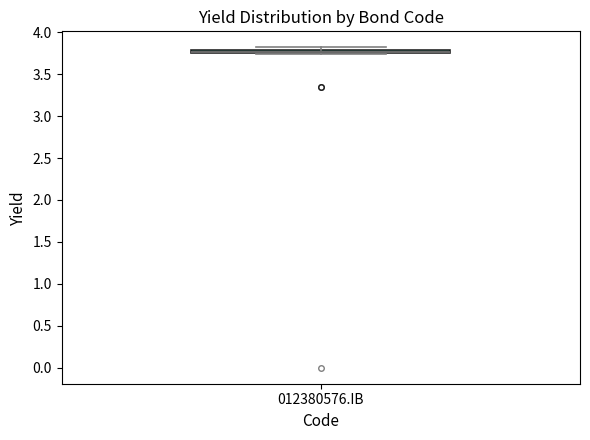

Where is the upper edge of the box for 012380576.IB on the y-axis? The values are not printed on the chart, so give them approximately, as read against the axis.

3.80